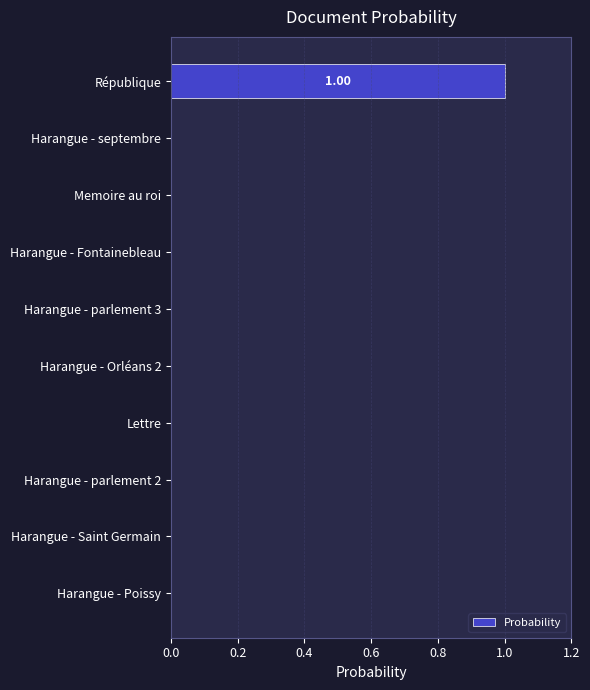

Count the number of categories in the chart.

10